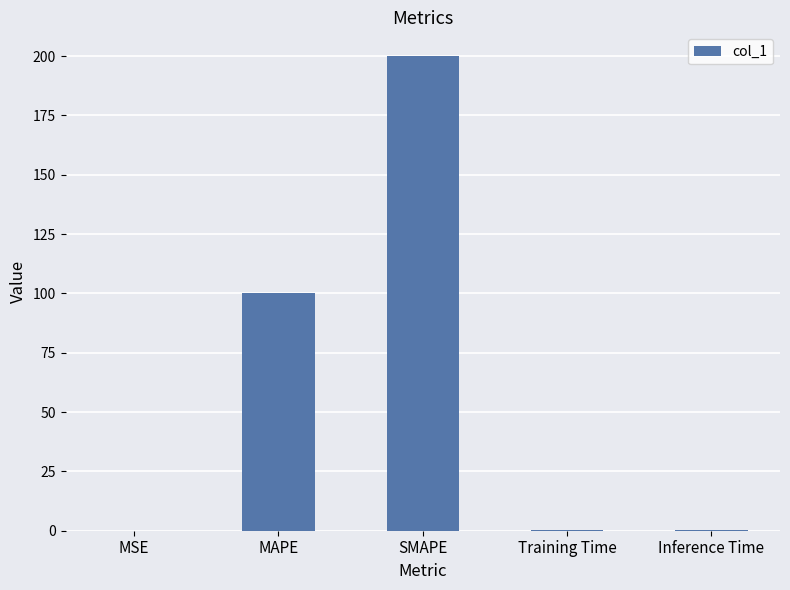

What is the maximum value shown in the chart?

200.0